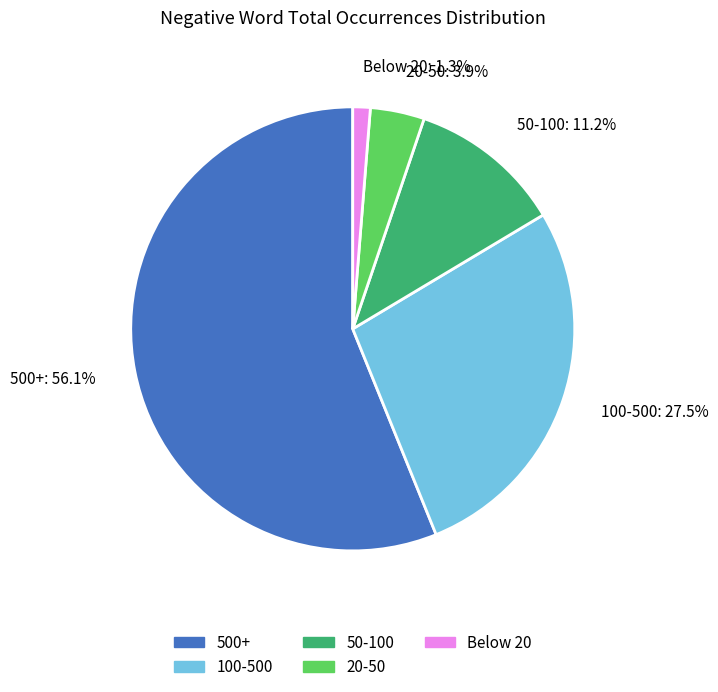

Which has a higher value, 100-500: 27.5% or Below 20: 1.3%?

100-500: 27.5%